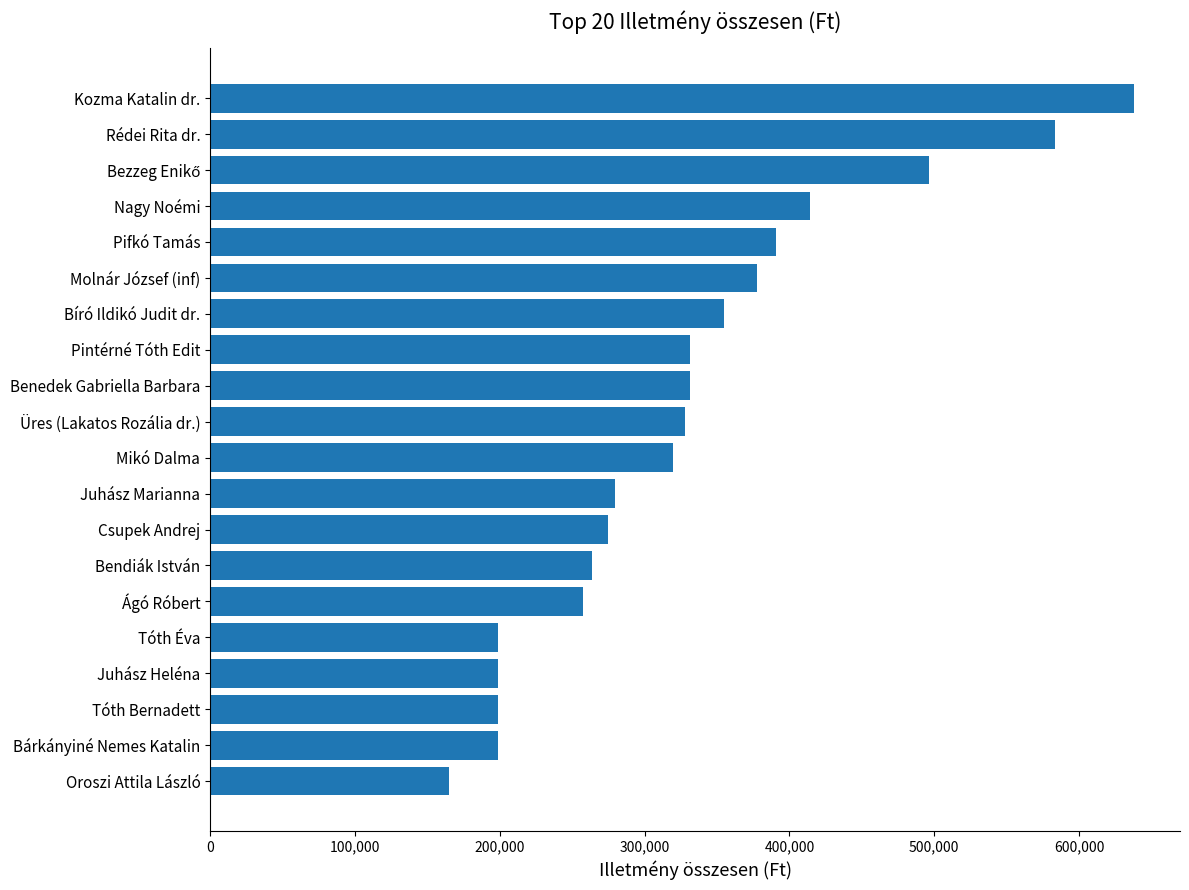

Which category has the highest value across all series?

Kozma Katalin dr.